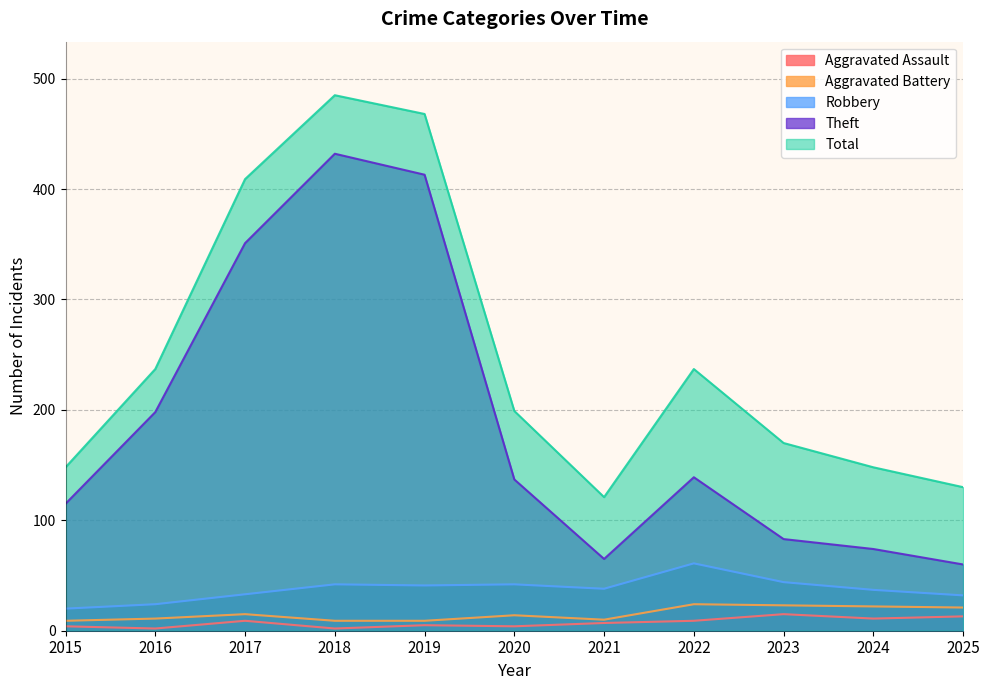

What is the sum of the Aggravated Assault values at 2016 and 2018?

4